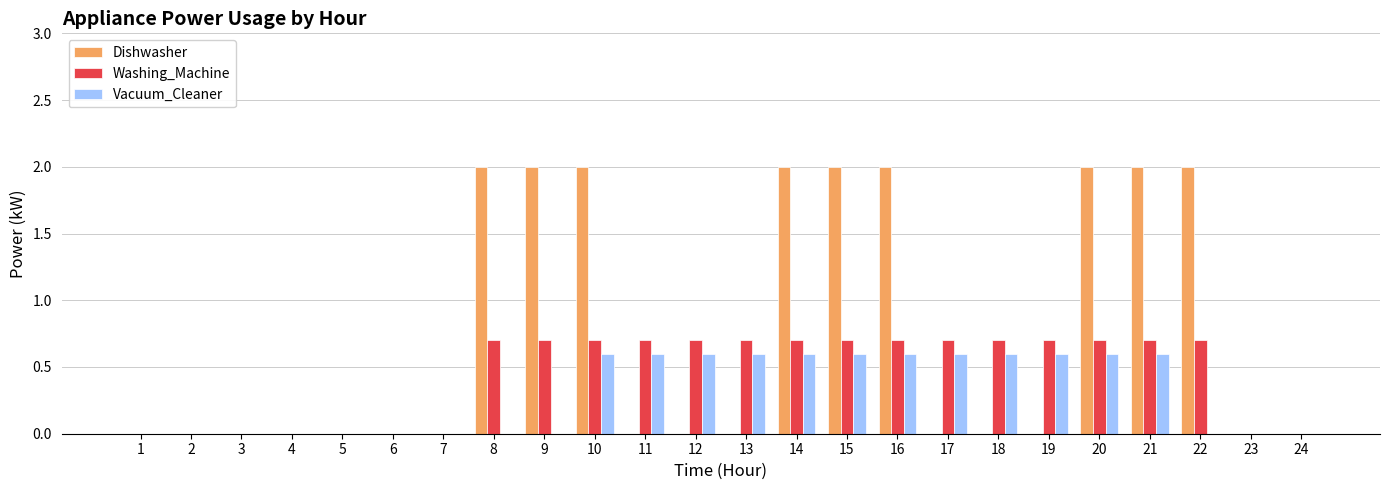

Reading left to right, extract all data points from this chart.

Dishwasher: 1=0.0	2=0.0	3=0.0	4=0.0	5=0.0	6=0.0	7=0.0	8=2.0	9=2.0	10=2.0	11=0.0	12=0.0	13=0.0	14=2.0	15=2.0	16=2.0	17=0.0	18=0.0	19=0.0	20=2.0	21=2.0	22=2.0	23=0.0	24=0.0
Washing_Machine: 1=0.0	2=0.0	3=0.0	4=0.0	5=0.0	6=0.0	7=0.0	8=0.7	9=0.7	10=0.7	11=0.7	12=0.7	13=0.7	14=0.7	15=0.7	16=0.7	17=0.7	18=0.7	19=0.7	20=0.7	21=0.7	22=0.7	23=0.0	24=0.0
Vacuum_Cleaner: 1=0.0	2=0.0	3=0.0	4=0.0	5=0.0	6=0.0	7=0.0	8=0.0	9=0.0	10=0.6	11=0.6	12=0.6	13=0.6	14=0.6	15=0.6	16=0.6	17=0.6	18=0.6	19=0.6	20=0.6	21=0.6	22=0.0	23=0.0	24=0.0